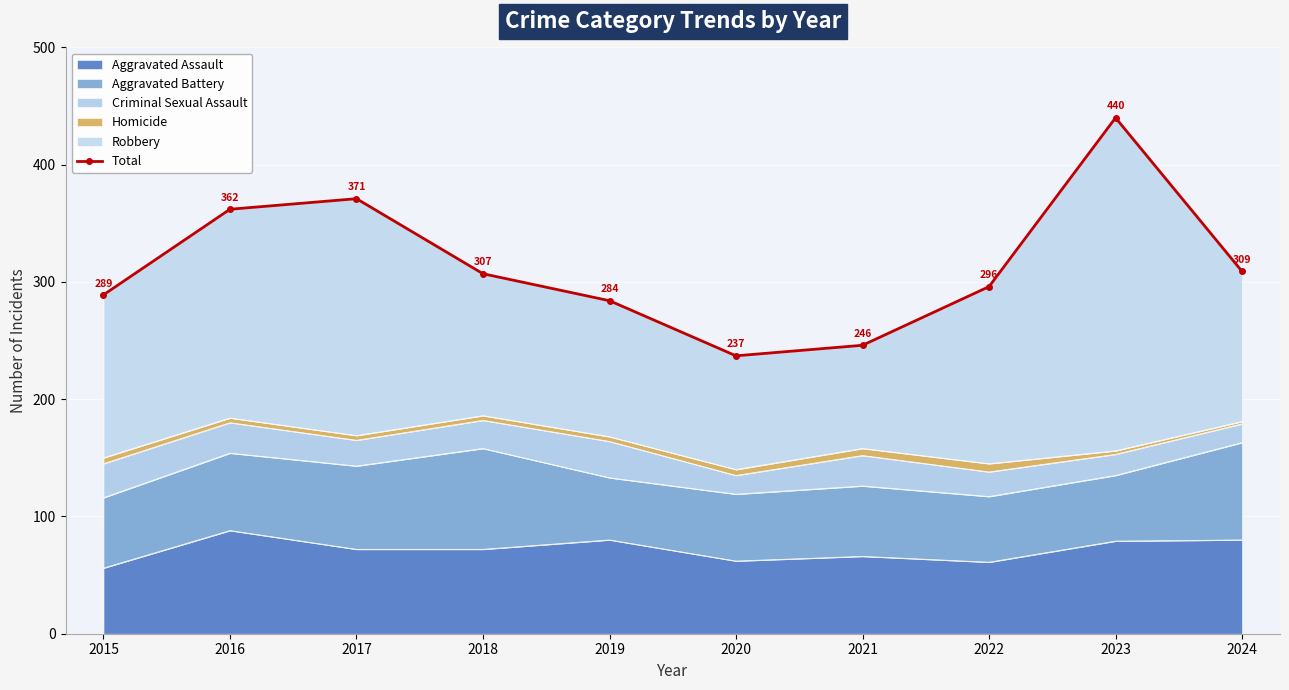

Reading left to right, transcribe all the data shown in this chart.

2015=289	2016=362	2017=371	2018=307	2019=284	2020=237	2021=246	2022=296	2023=440	2024=309